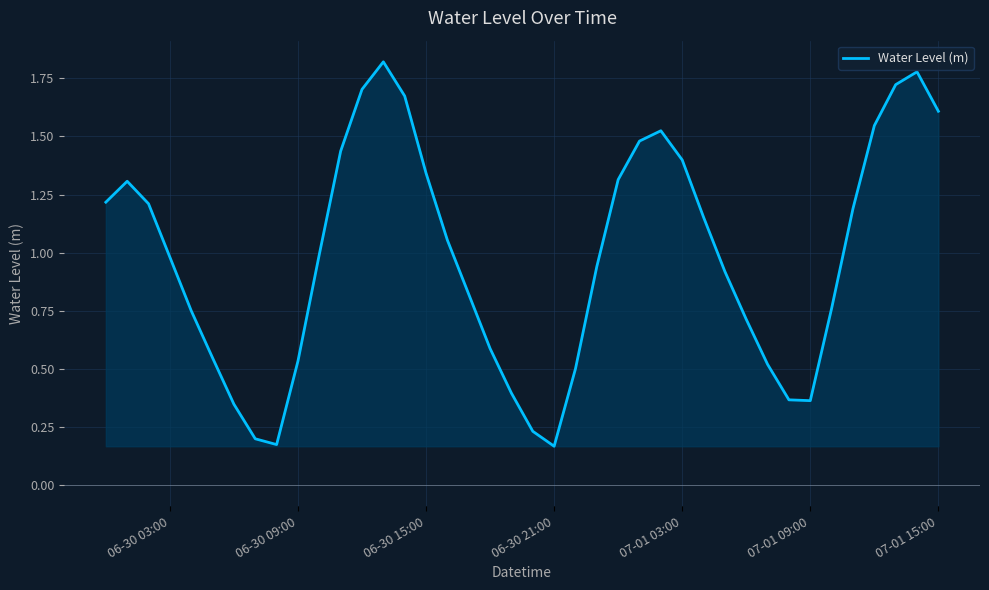

How many distinct data groups are displayed?

1